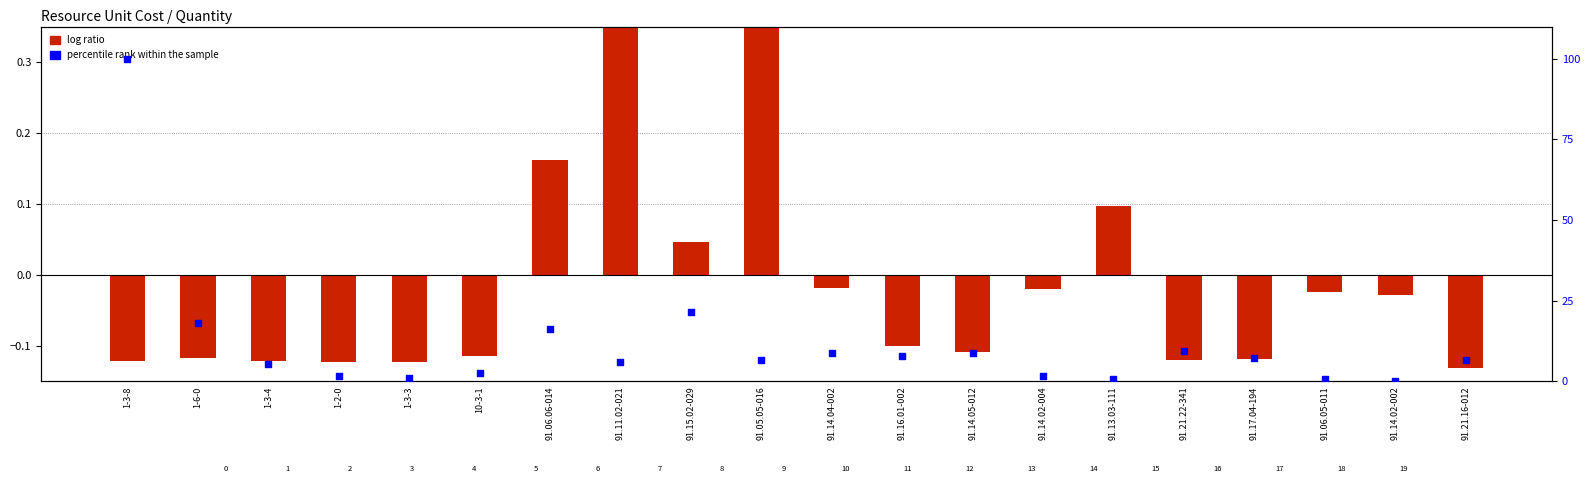

Which series contains the highest Y value?

percentile rank within the sample